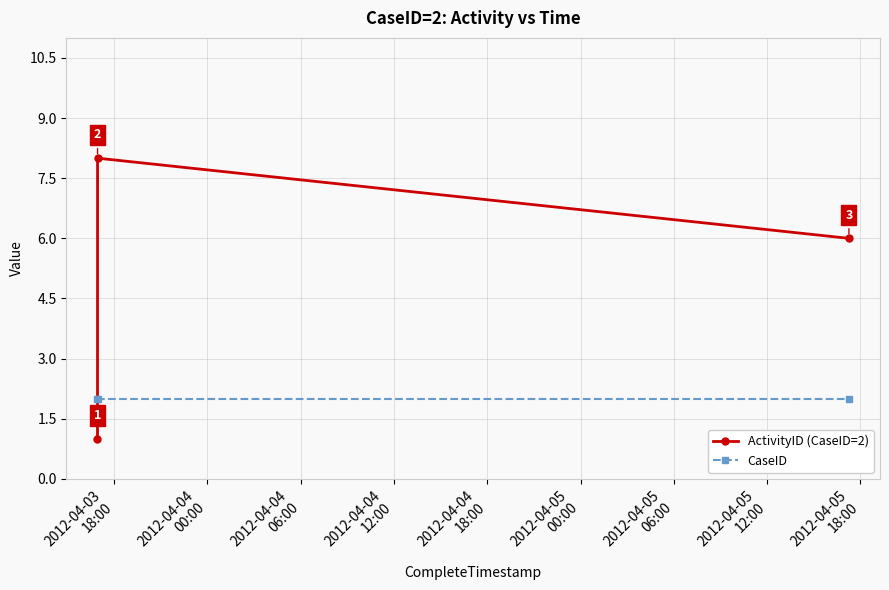

What is the value of the ActivityID (CaseID=2) point at the 2nd from the left?

8